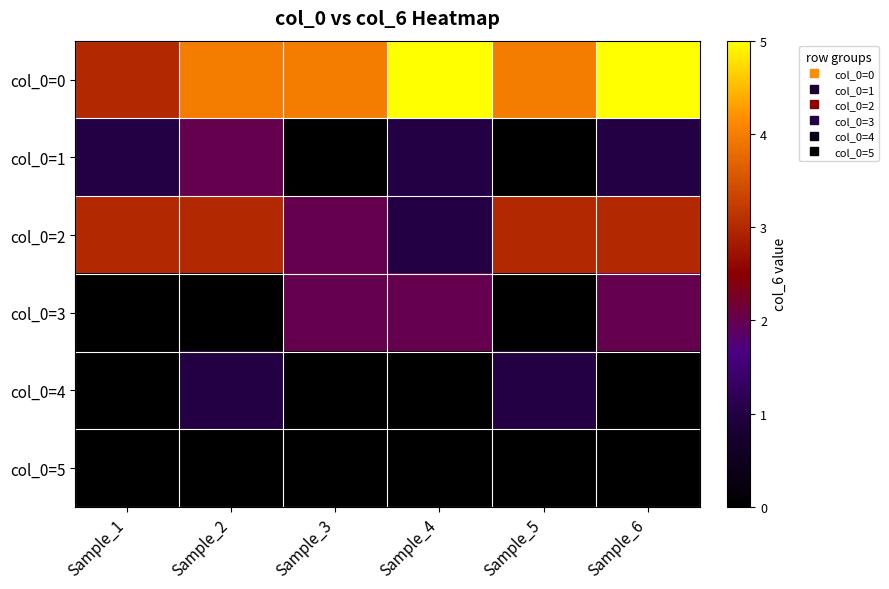

At how many categories does at least one series exceed 4?

2